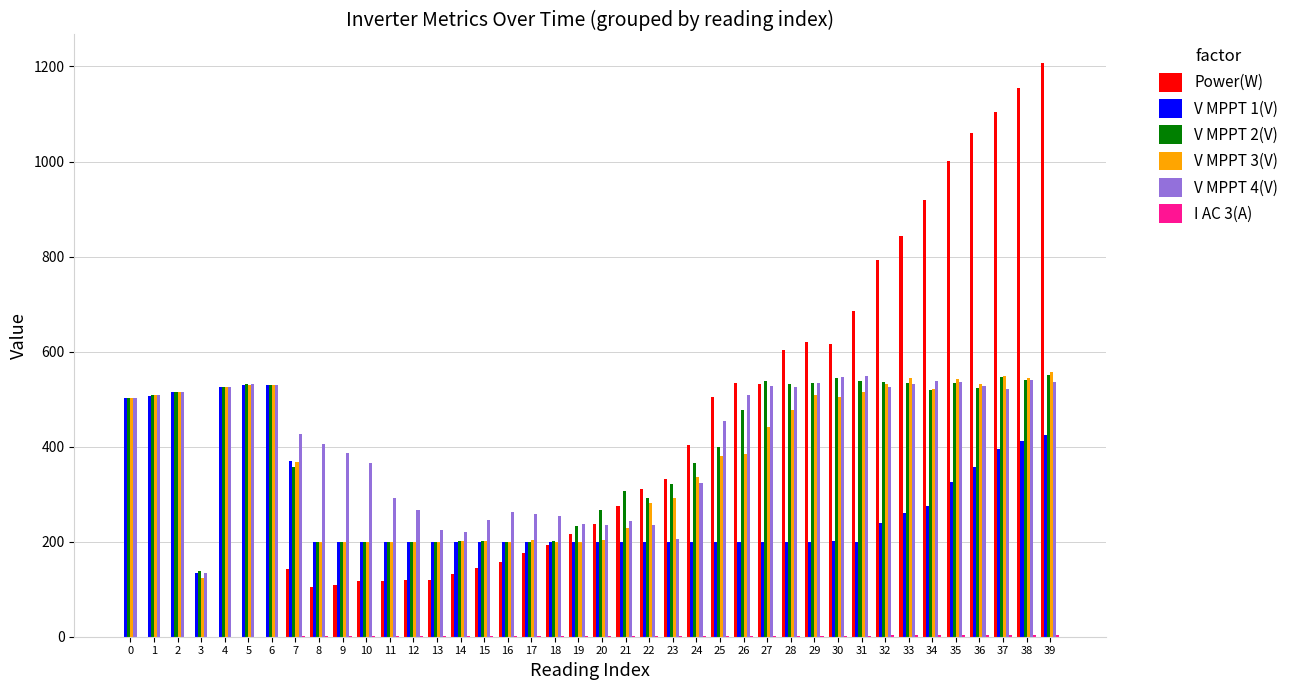

Is it true that V MPPT 3(V) equals 531.0 at 36?

True